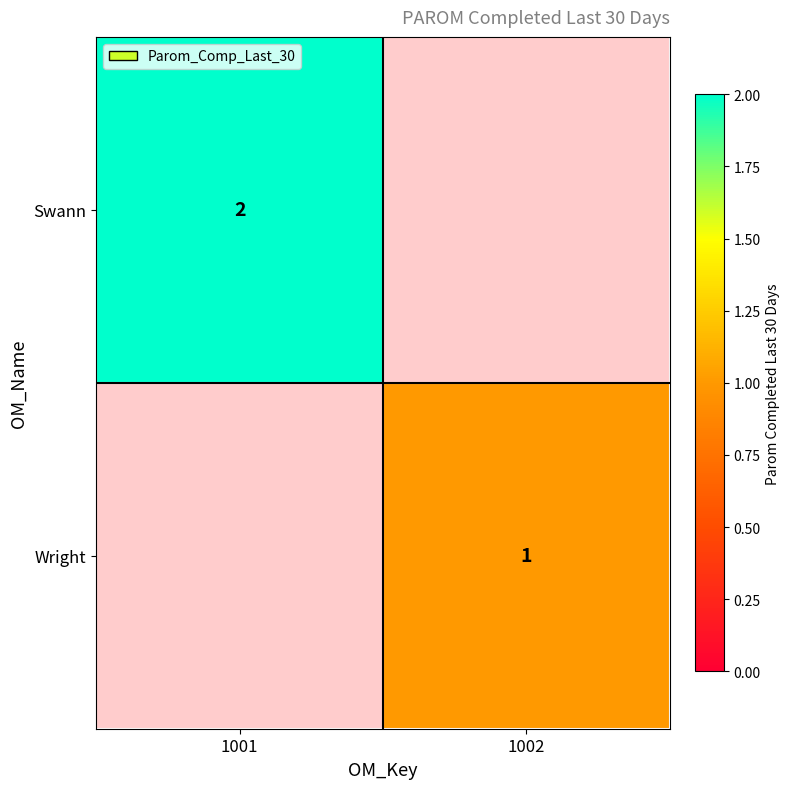

The value of Wright at 1002 is 1. True or false?

True